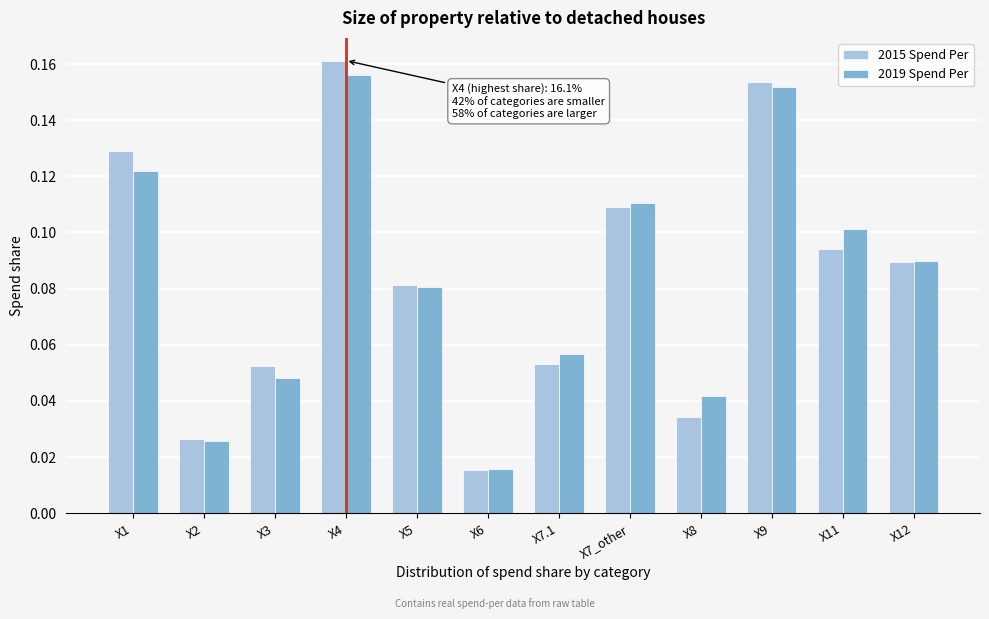

Count the 2015 Spend Per values in the range 0 to 1.

12